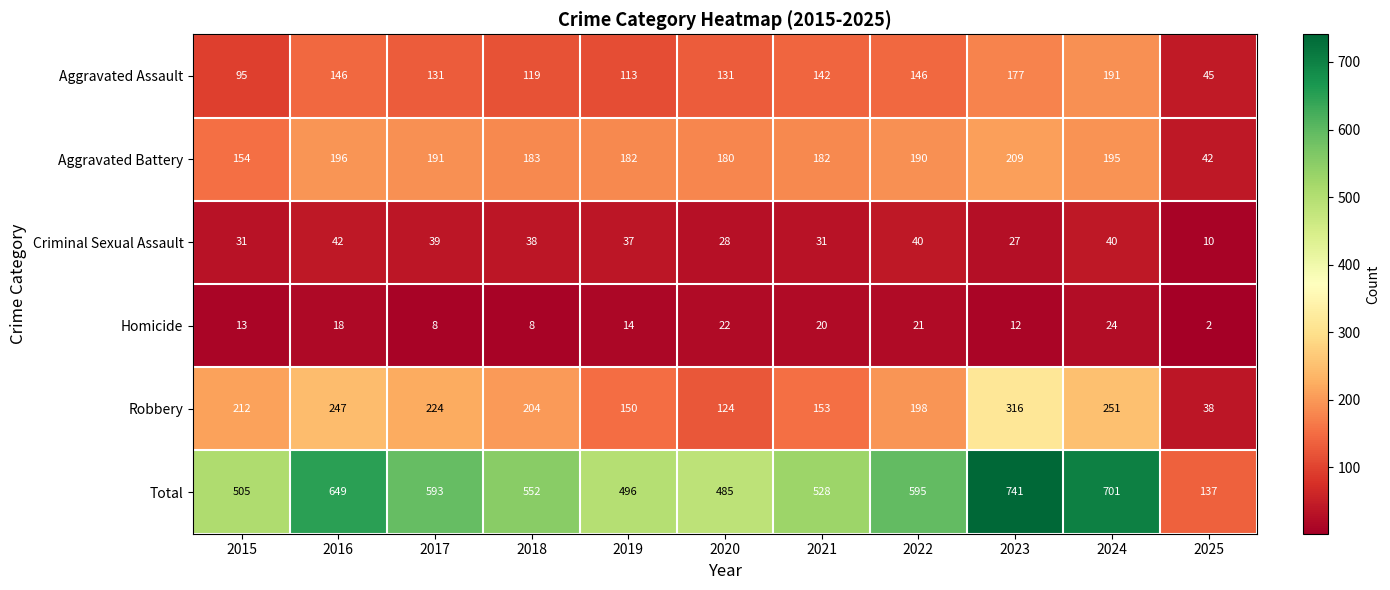

At which category does the chart reach its peak across all series?

2023